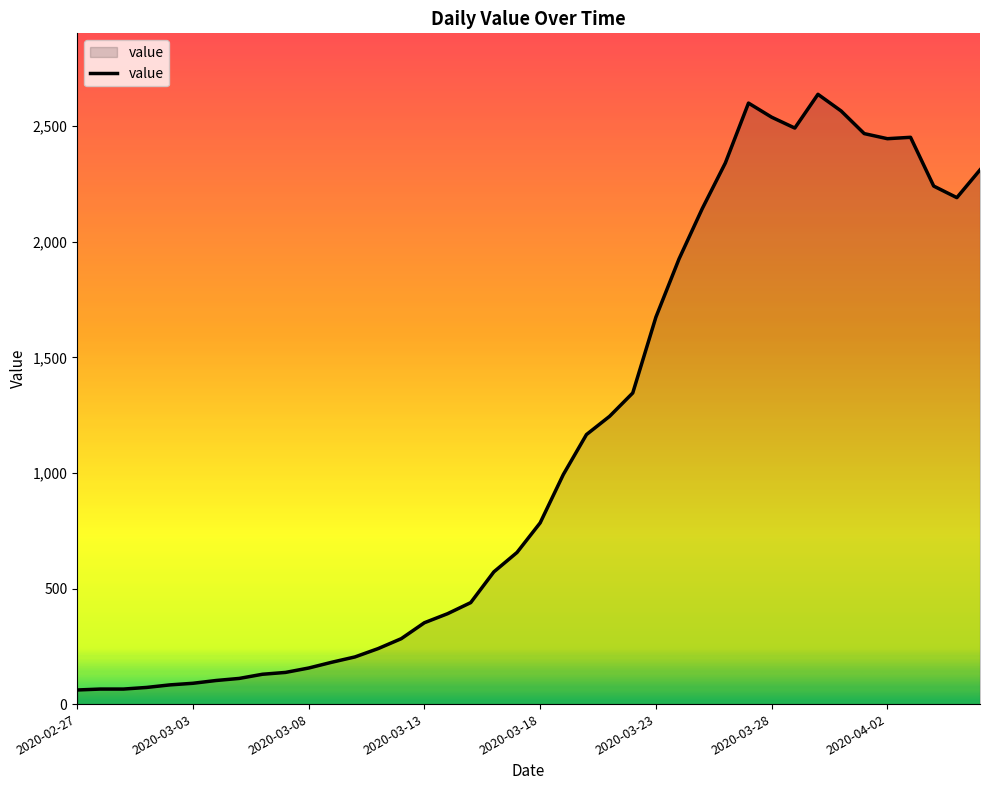

What is the difference between the maximum and minimum values?

2577